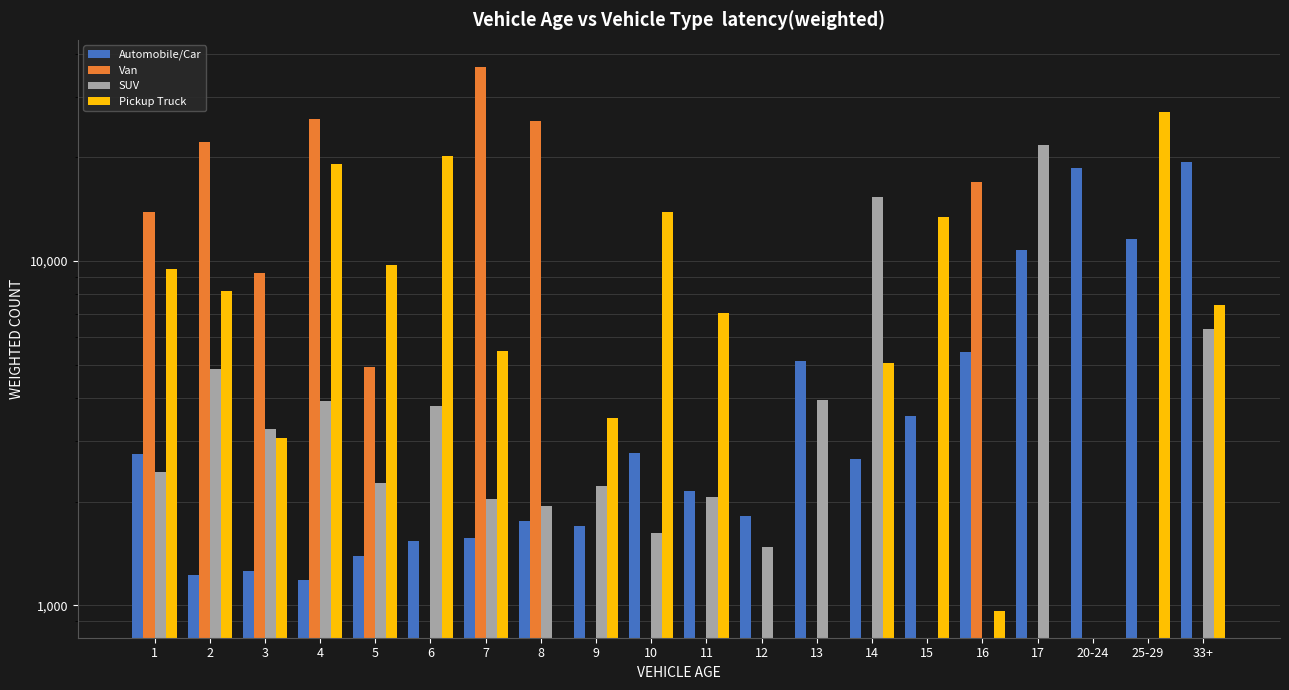

Which has a higher value, 2 or 7?

7